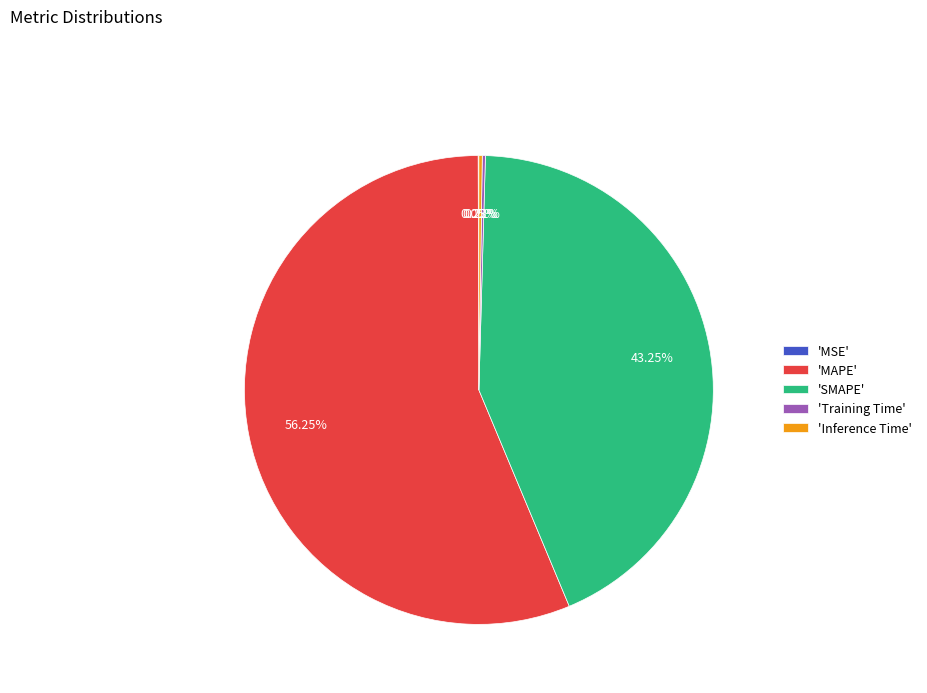

What is the largest slice in the pie chart?

'MAPE'